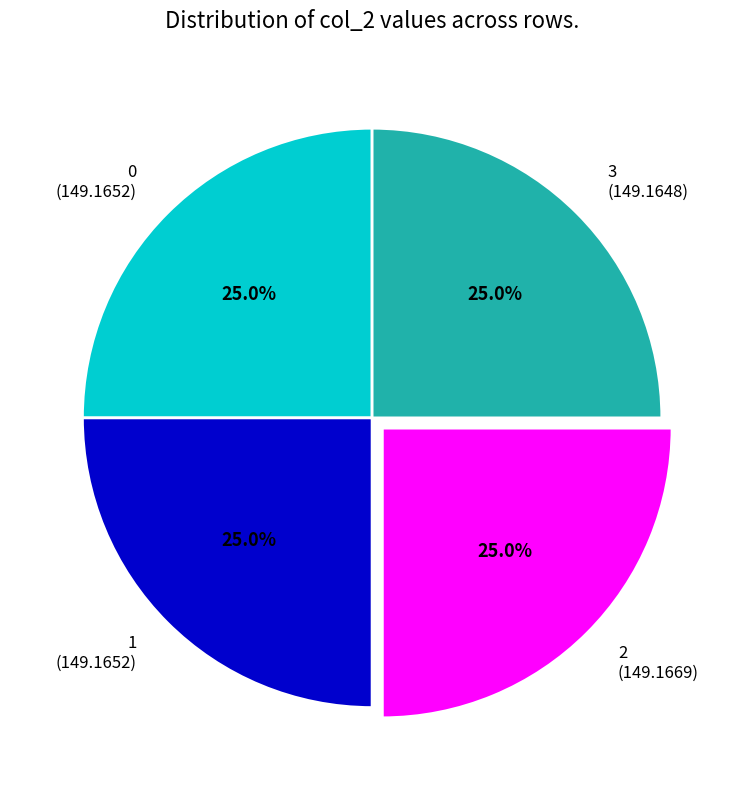

To the nearest percent, what percentage of the pie is 2?

25%